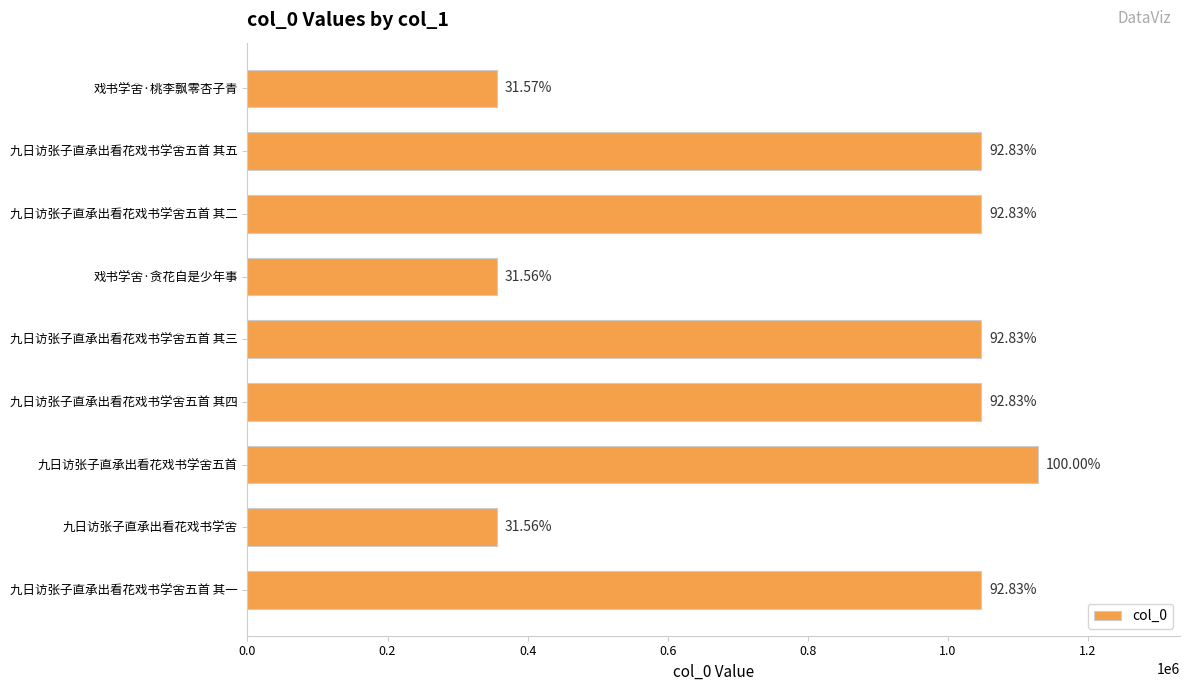

How many bars are there in total?

9